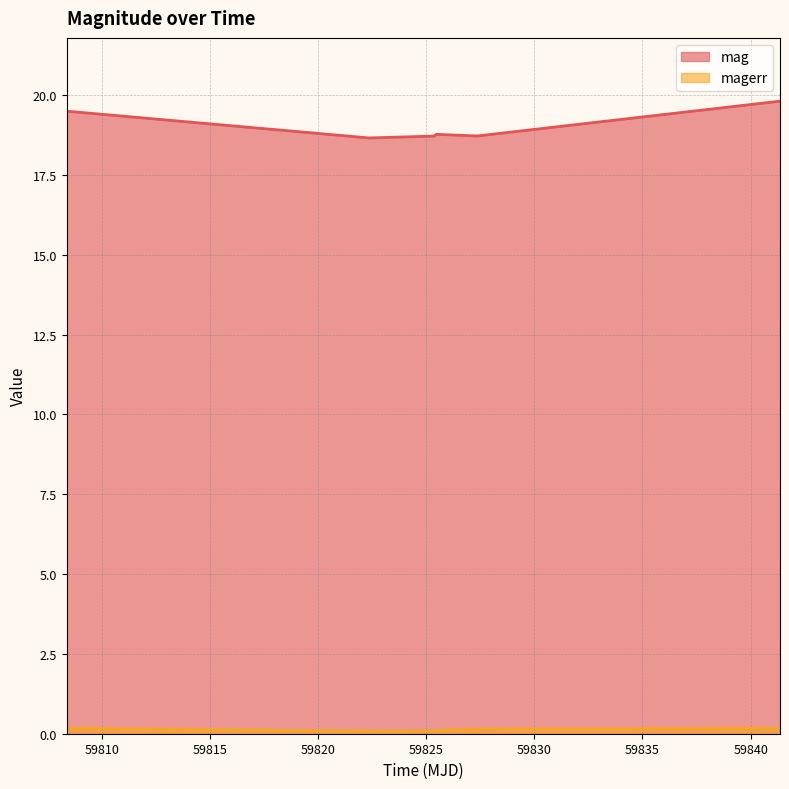

How many magerr values are between 0 and 1?

6